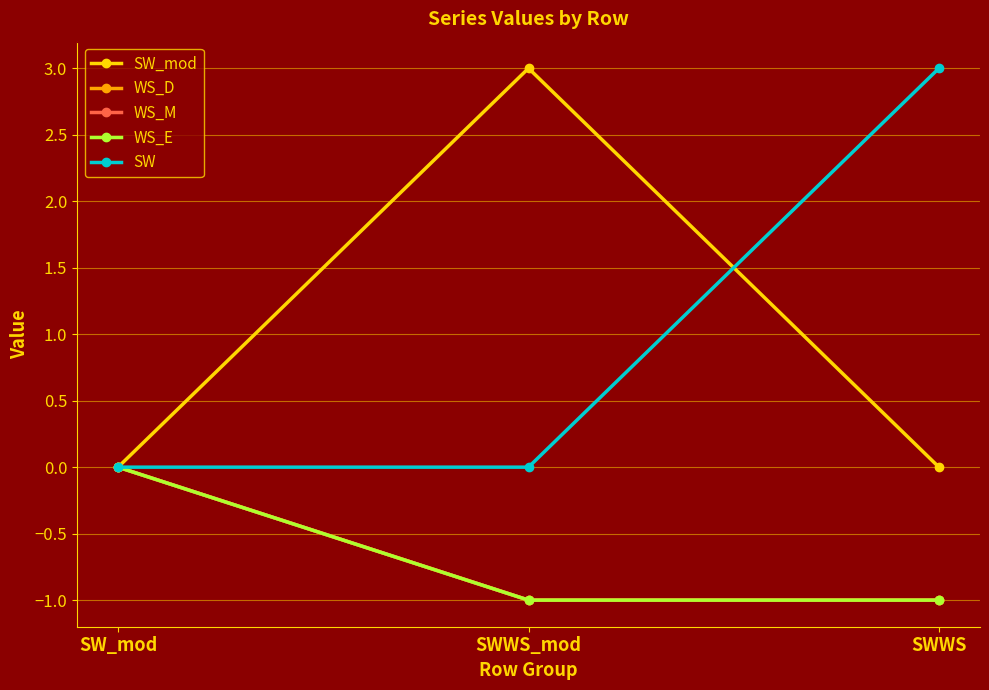

What is the lowest value of the WS_D series?

-1